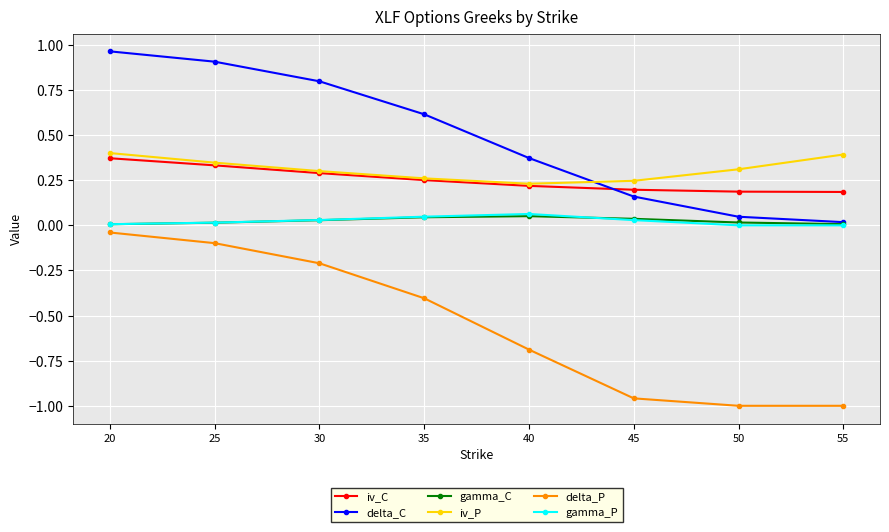

What is the total value across all series at 35?

0.8